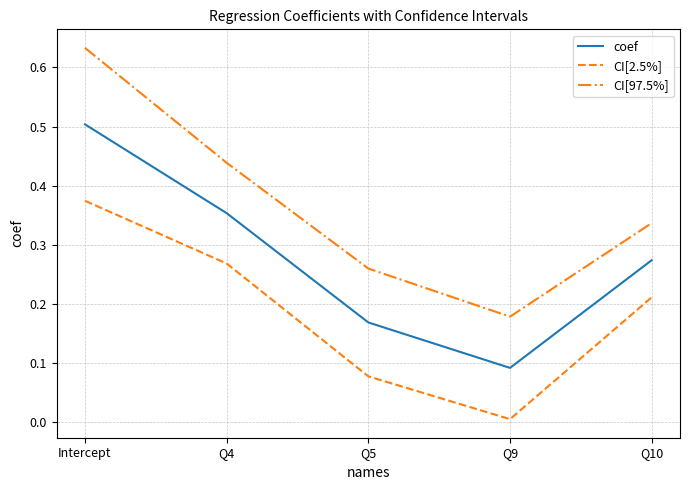

At Q5, list the series in order from largest to smallest.

CI[97.5%], coef, CI[2.5%]